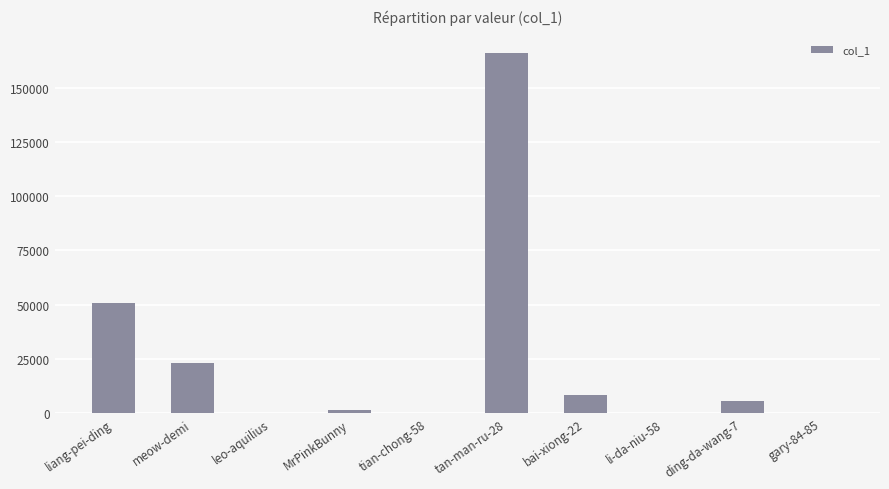

What is the sum of all values?

256033